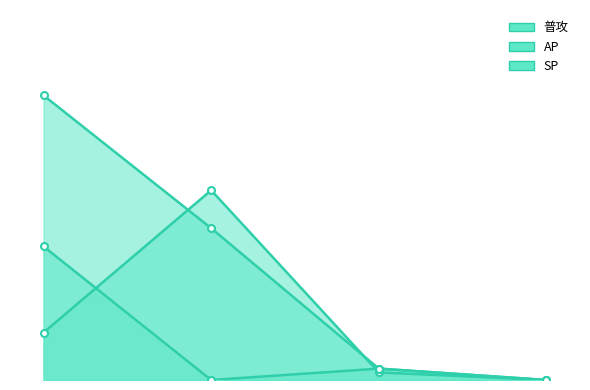

Which series has the largest range (max minus min)?

SP